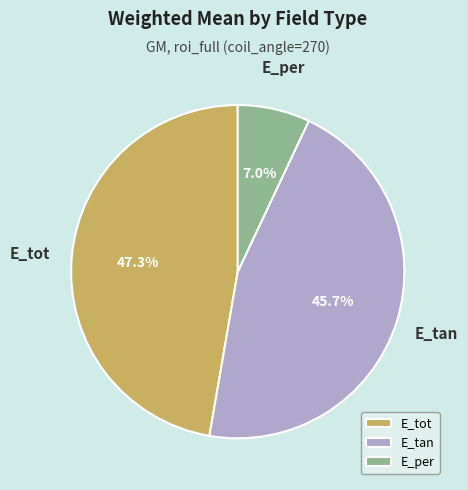

How many segments does this pie chart have?

3